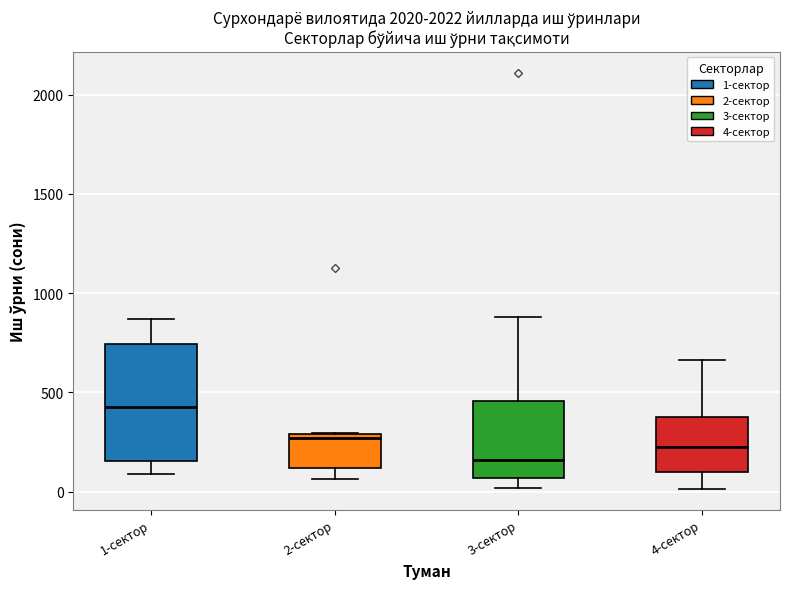

Which box has the lowest median line?

3-сектор